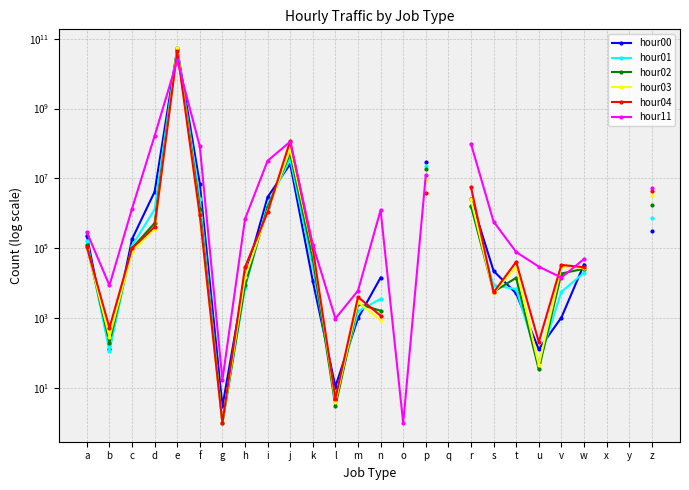

The hour01 series shows 36062275.0 at j. True or false?

True